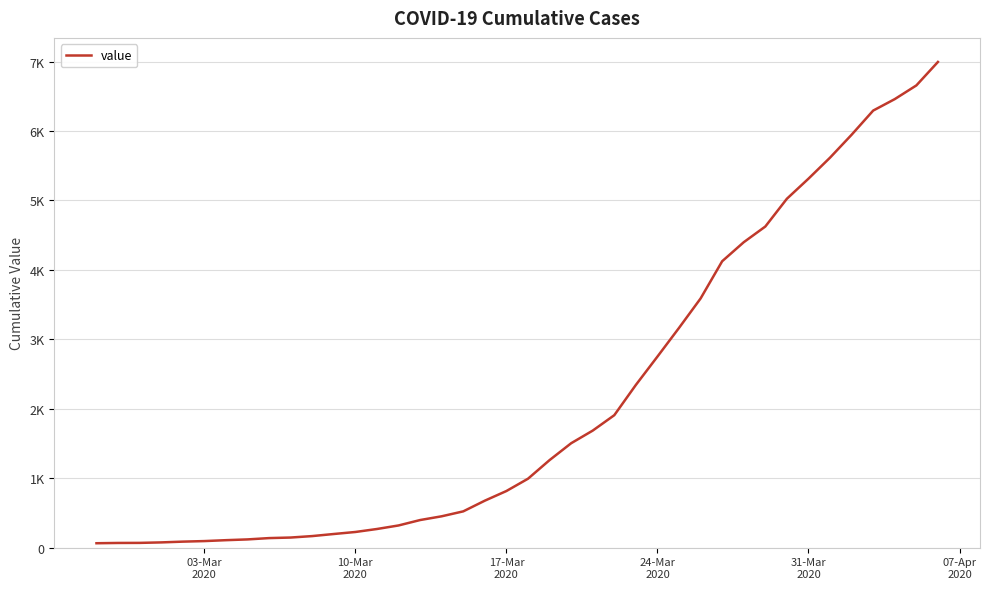

What is the maximum value shown in the chart?

6995